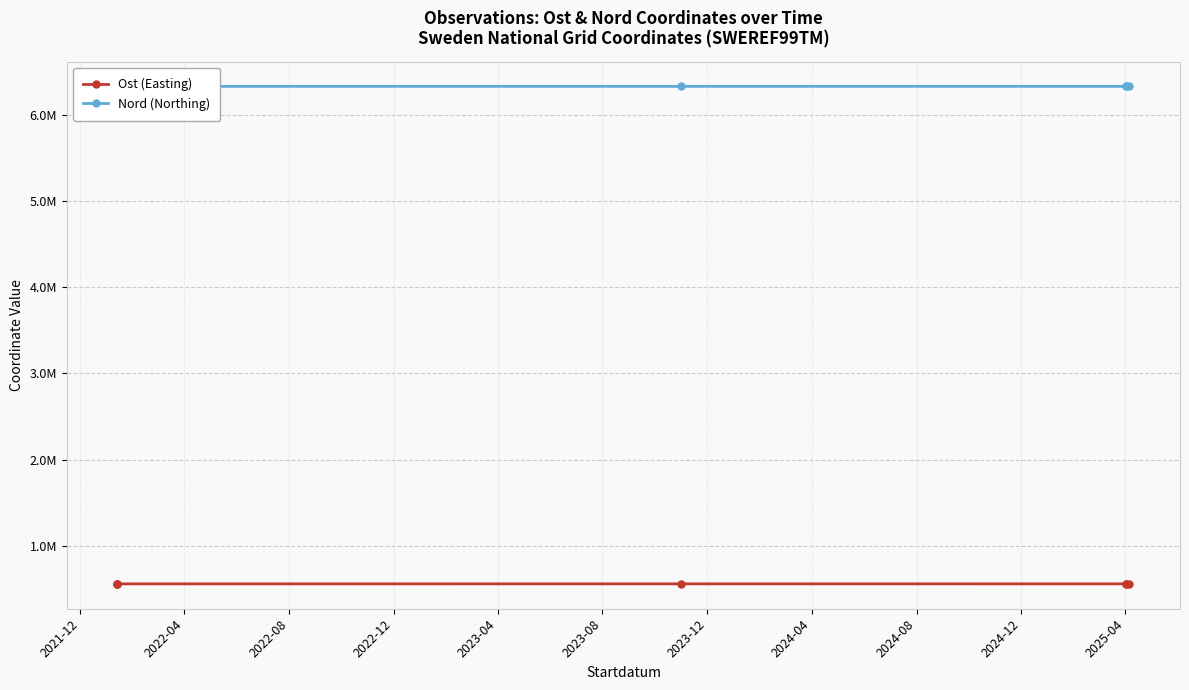

What is the maximum value shown in the chart?

6333199.0